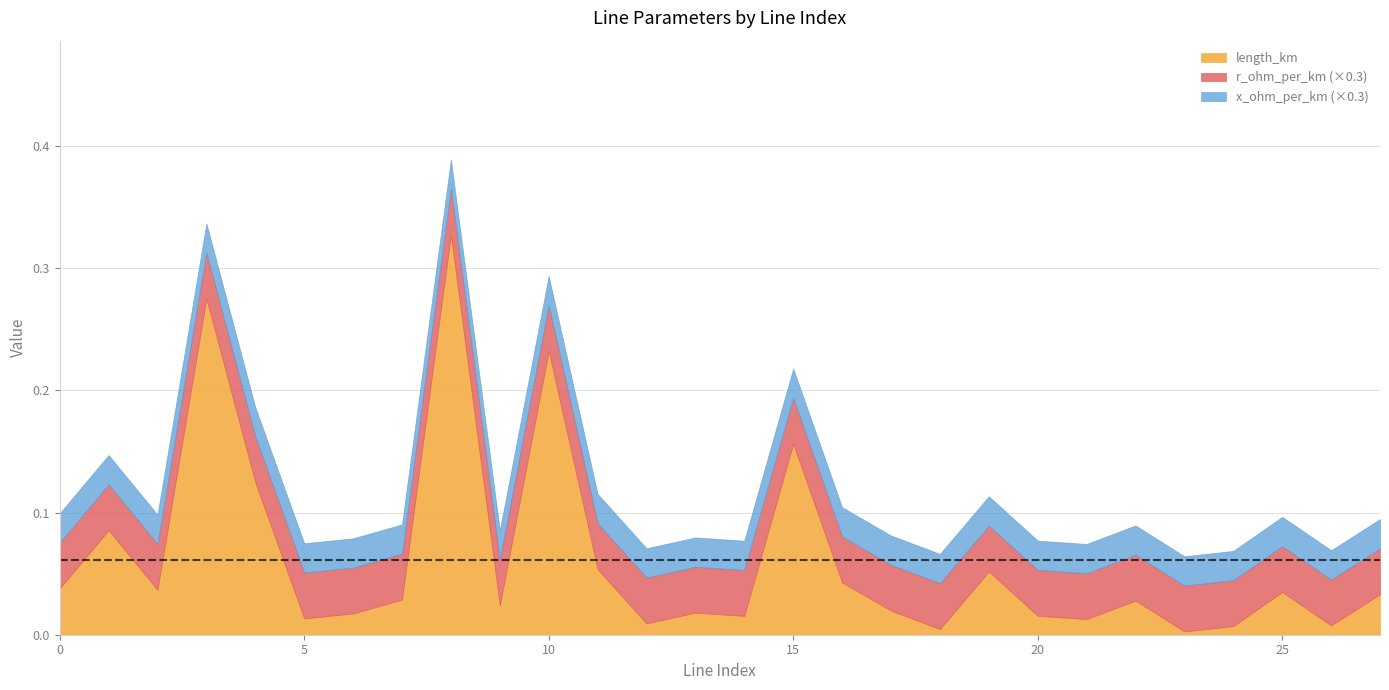

How many lines are shown in the chart?

3